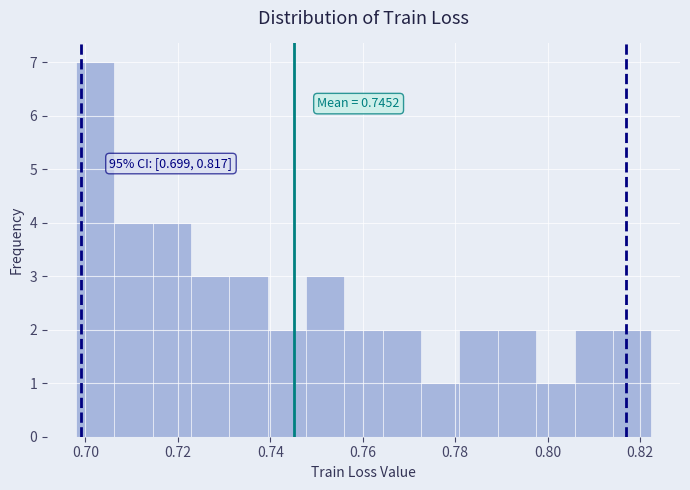

Which range on the x-axis has the tallest bar?

0.698 to 0.706